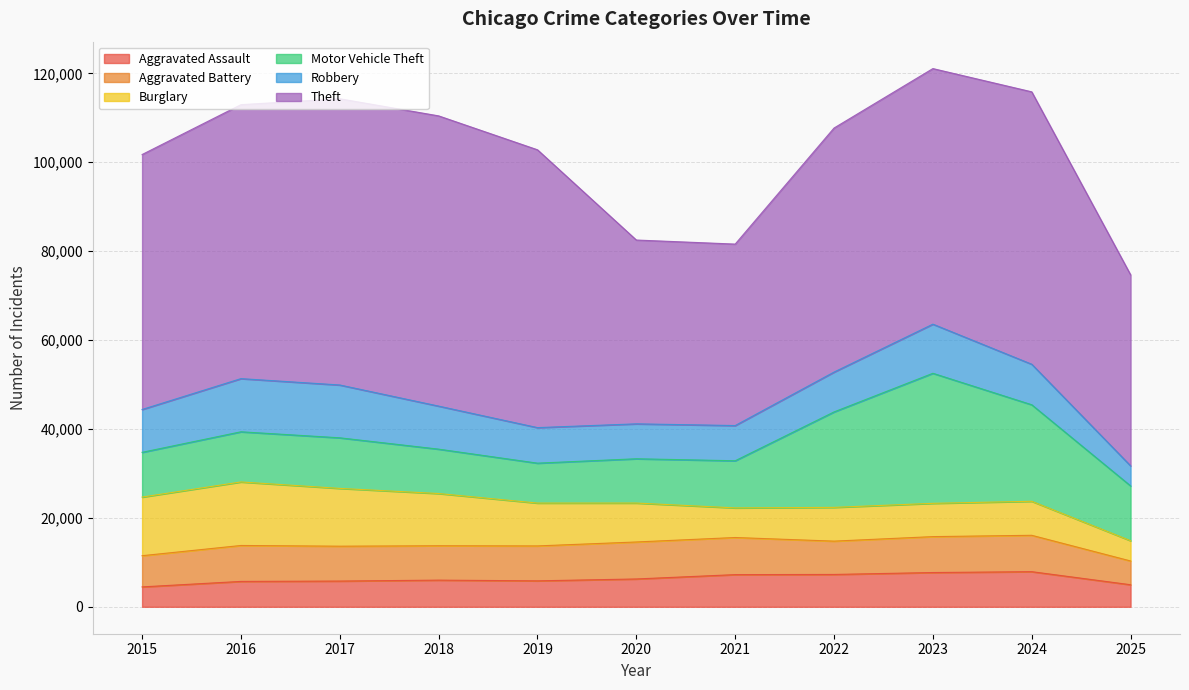

What is the maximum value shown in the chart?

65290